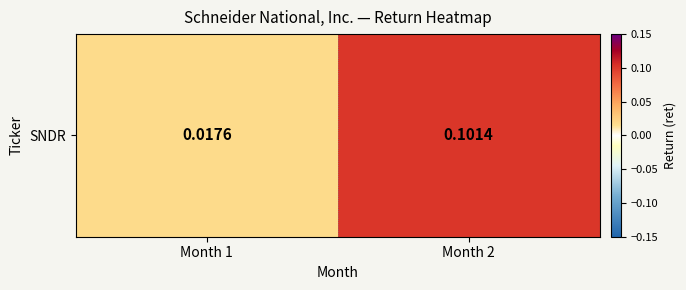

List the labels in order of value, largest first.

Month 2, Month 1